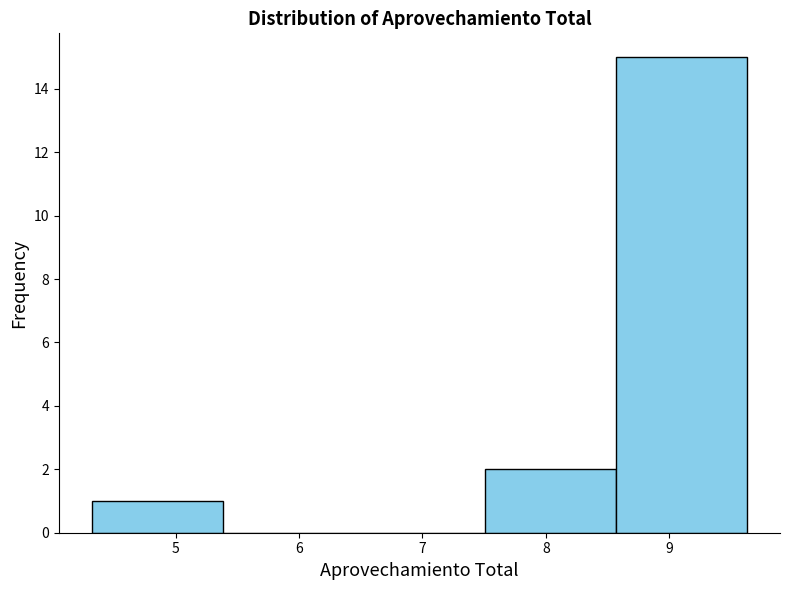

How tall is the bar that spans 8.6 to 9.6 on the x-axis? Neither the bar edges nor the heights are printed on the chart, so give them approximately, as read against the axes.

15